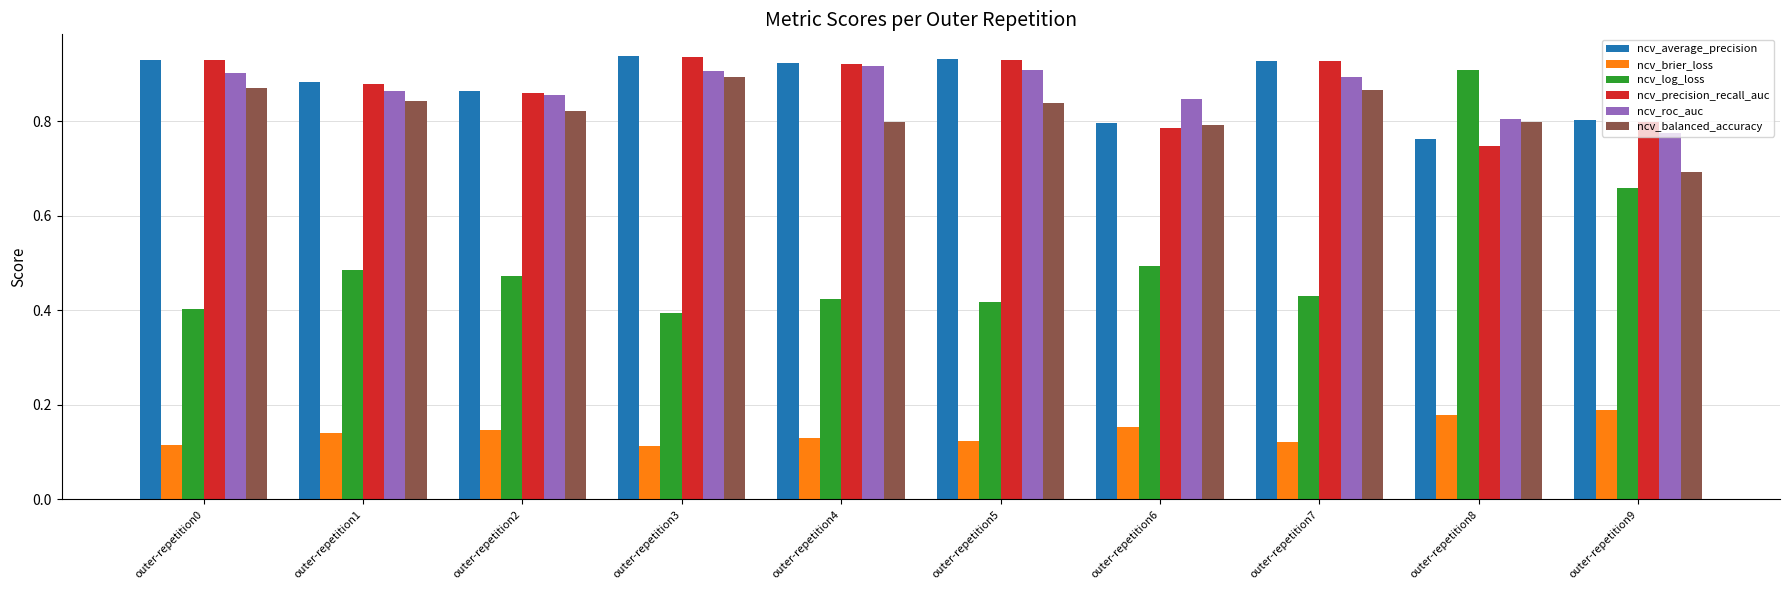

What is the sum of all ncv_log_loss values?

5.1